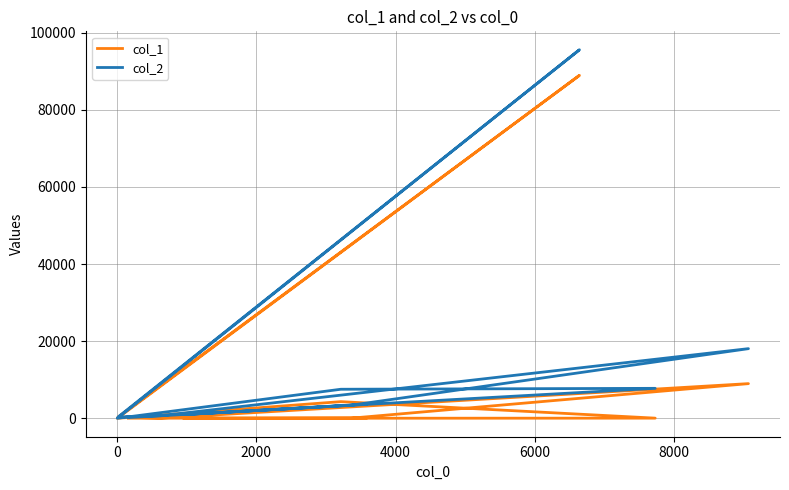

How many data points in col_2 are less than 3394?

5